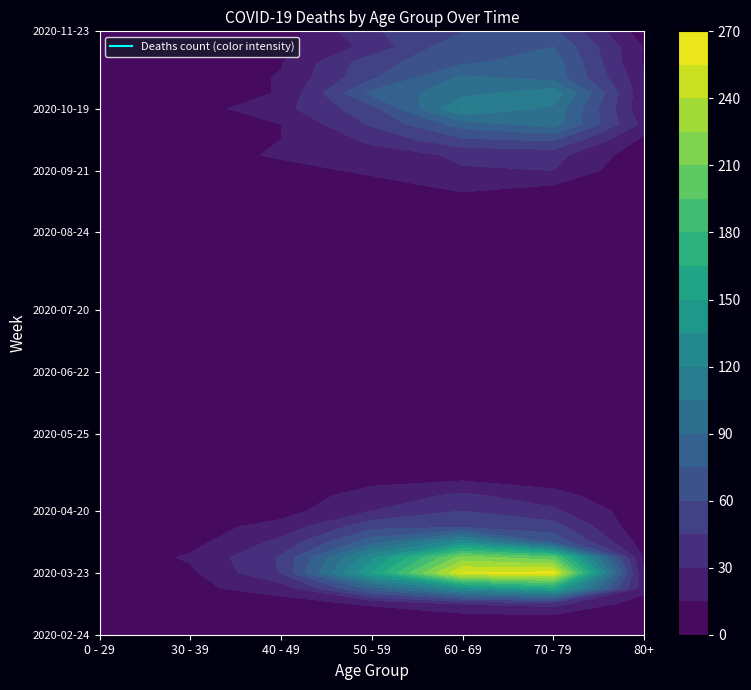

How many categories are shown in the chart?

7